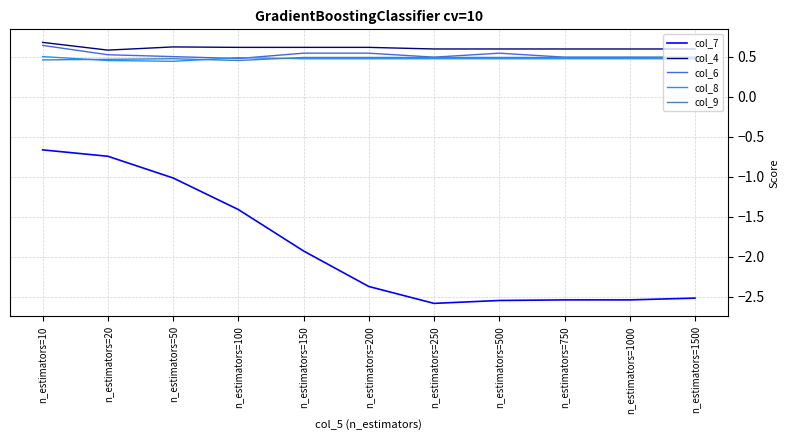

True or false: col_7 and col_4 intersect in this chart.

False